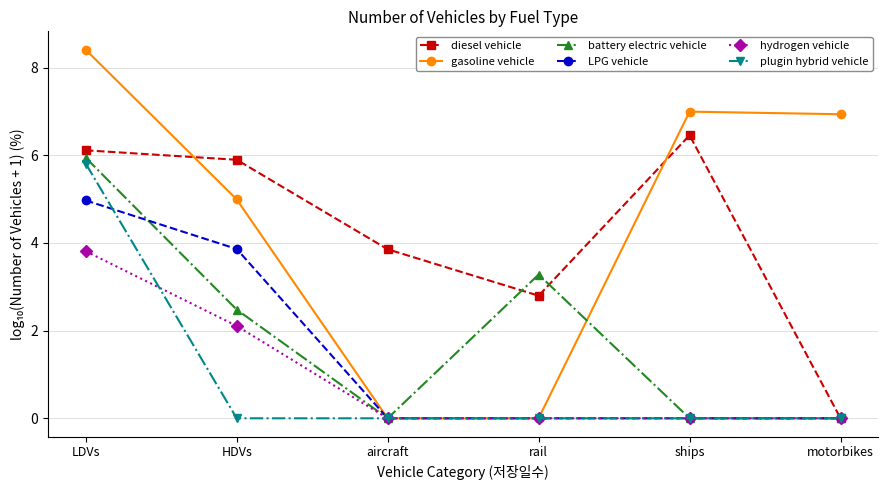

What is the value of the battery electric vehicle point at the 1st from the left?

5.9